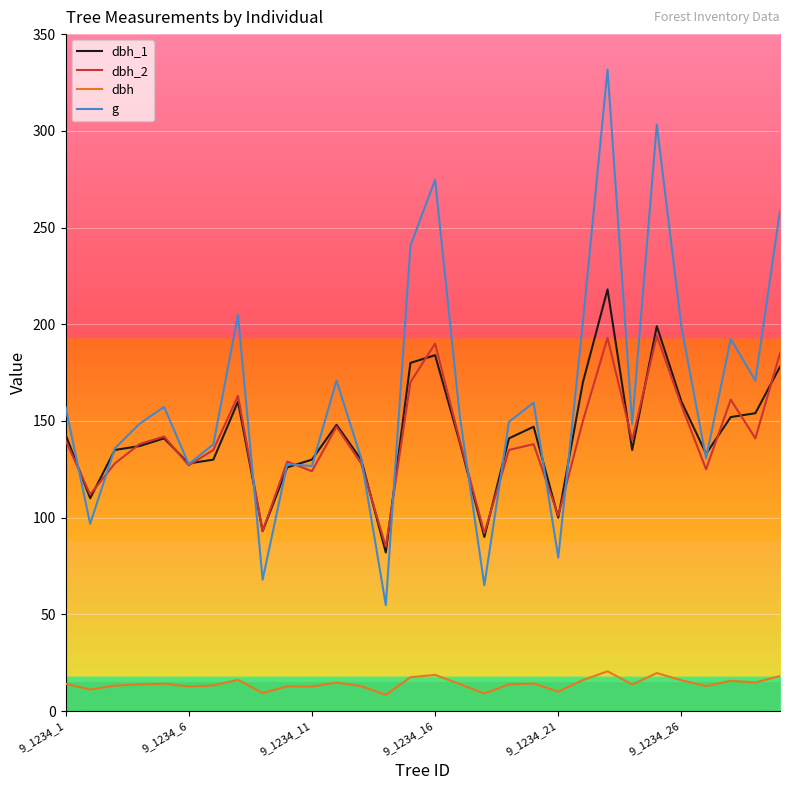

What is the difference between the maximum and minimum values in the g series?

276.9